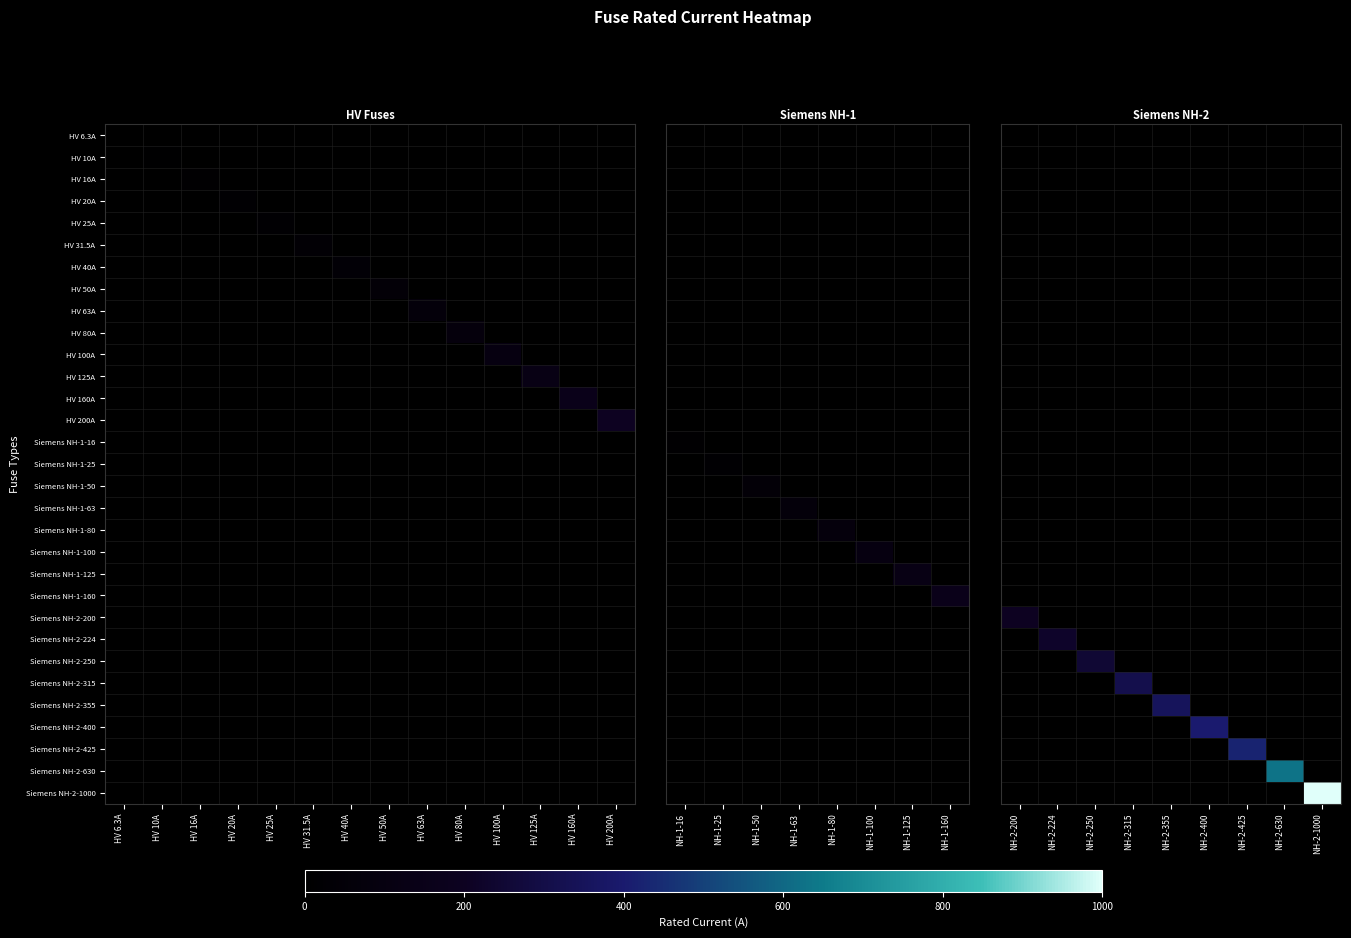

Which series has the widest spread of values?

Siemens NH-2-1000